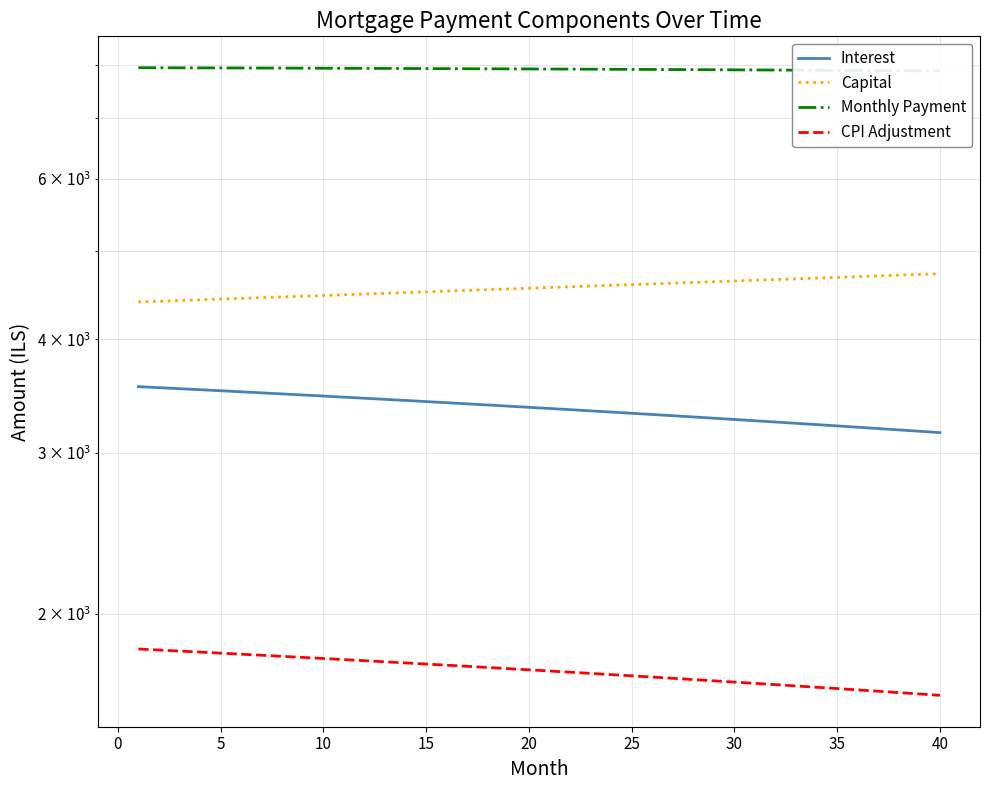

How many values in the CPI Adjustment series exceed 1734?

20